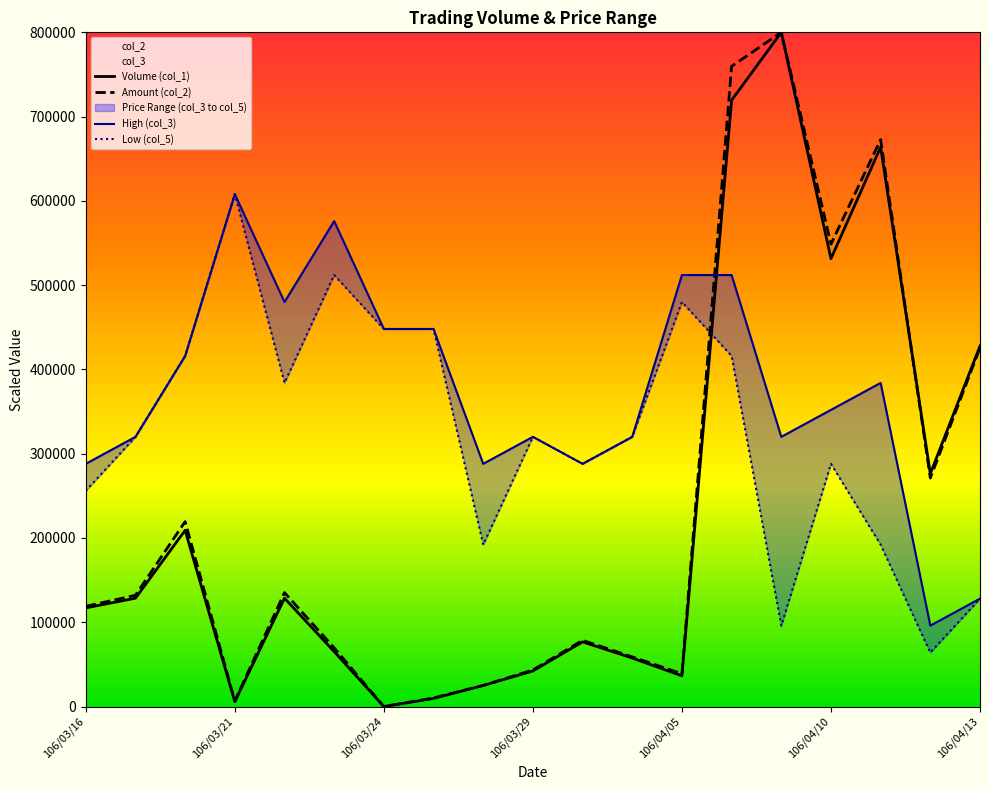

What is the maximum value for Amount (col_2)?

800000.0